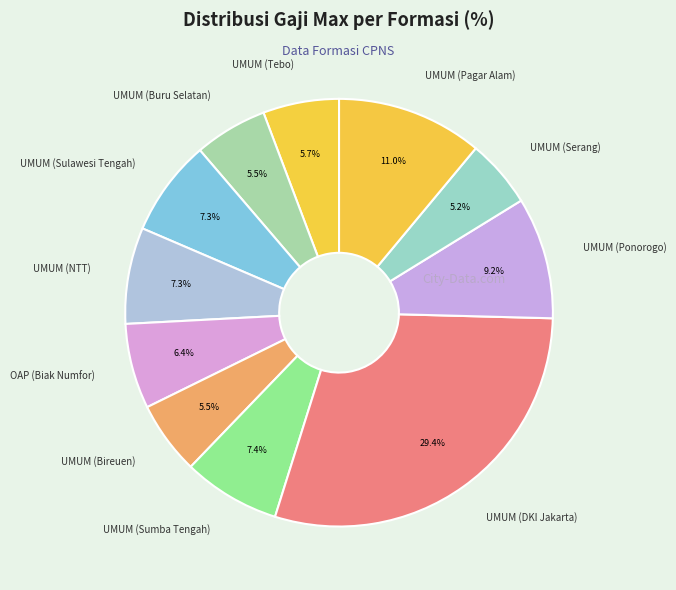

Between UMUM (Sulawesi Tengah) and UMUM (Serang), which is larger?

UMUM (Sulawesi Tengah)